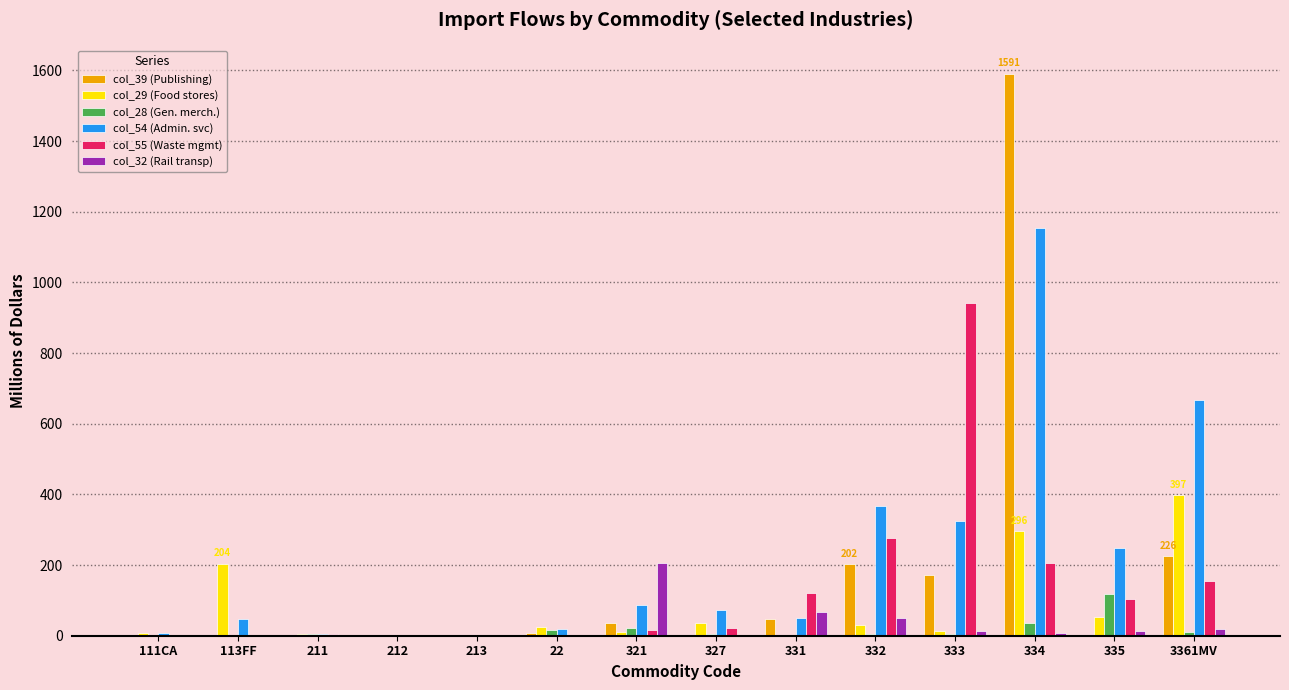

At which category is the sum across all series the highest?

334